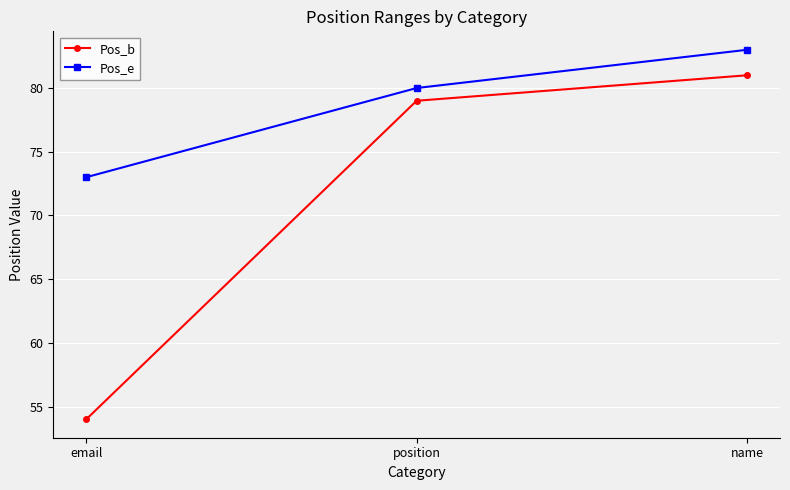

What is the spread (max minus min) of values at email?

19